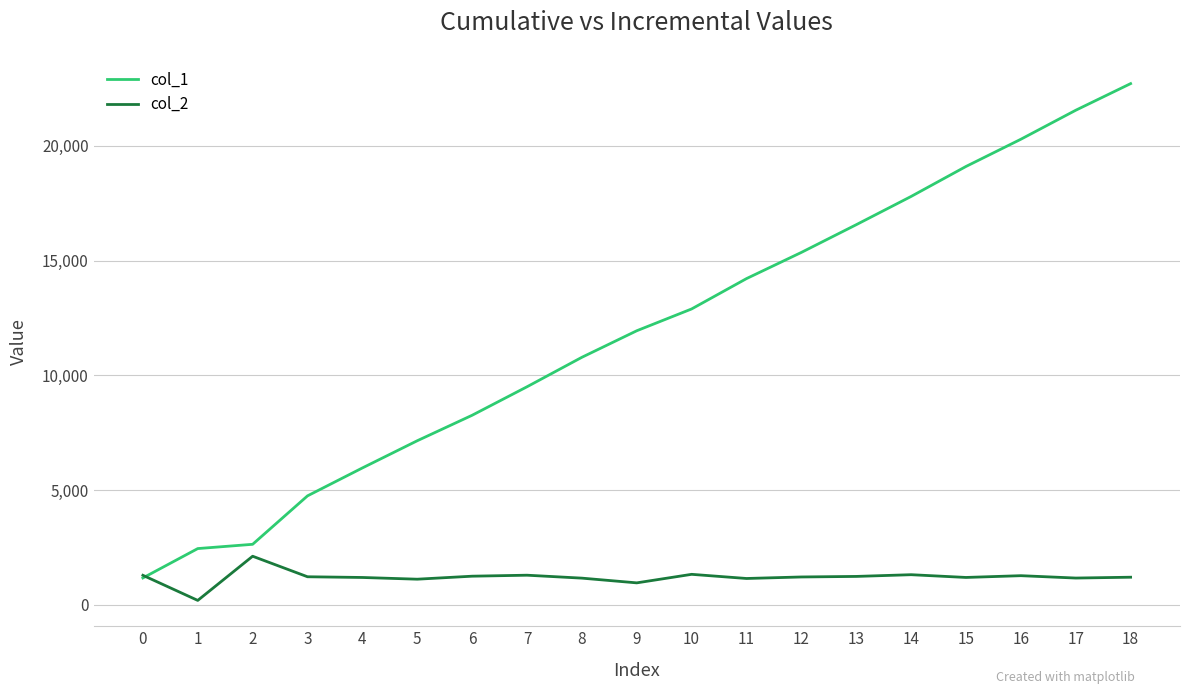

What is the sum of all col_1 values?

225081.0